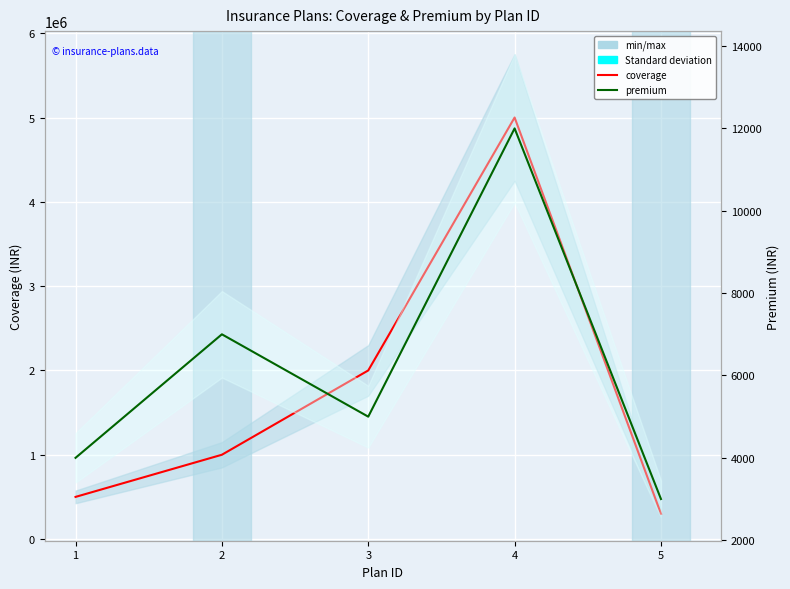

What is the lowest value of the coverage series?

300000